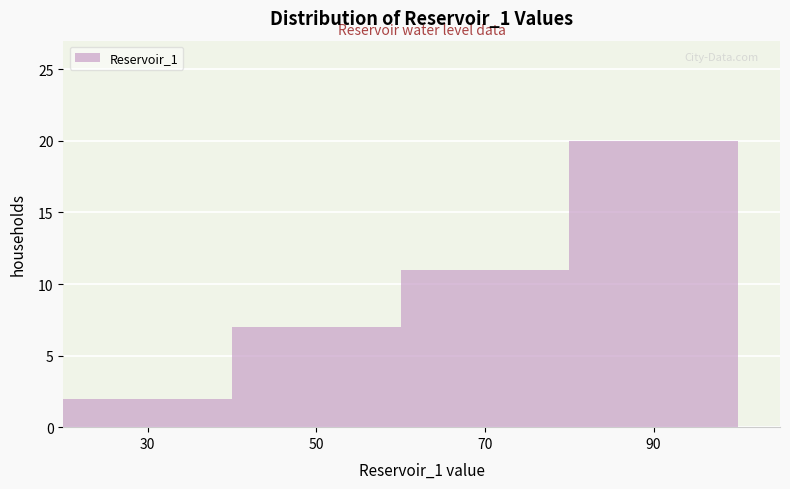

Reading left to right, list every bar in this chart as the range it spans on the x-axis followed by its height. The values are not printed on the chart, so give them approximately, as read against the axis.

20 to 40: 2
40 to 60: 7
60 to 80: 11
80 to 100: 20